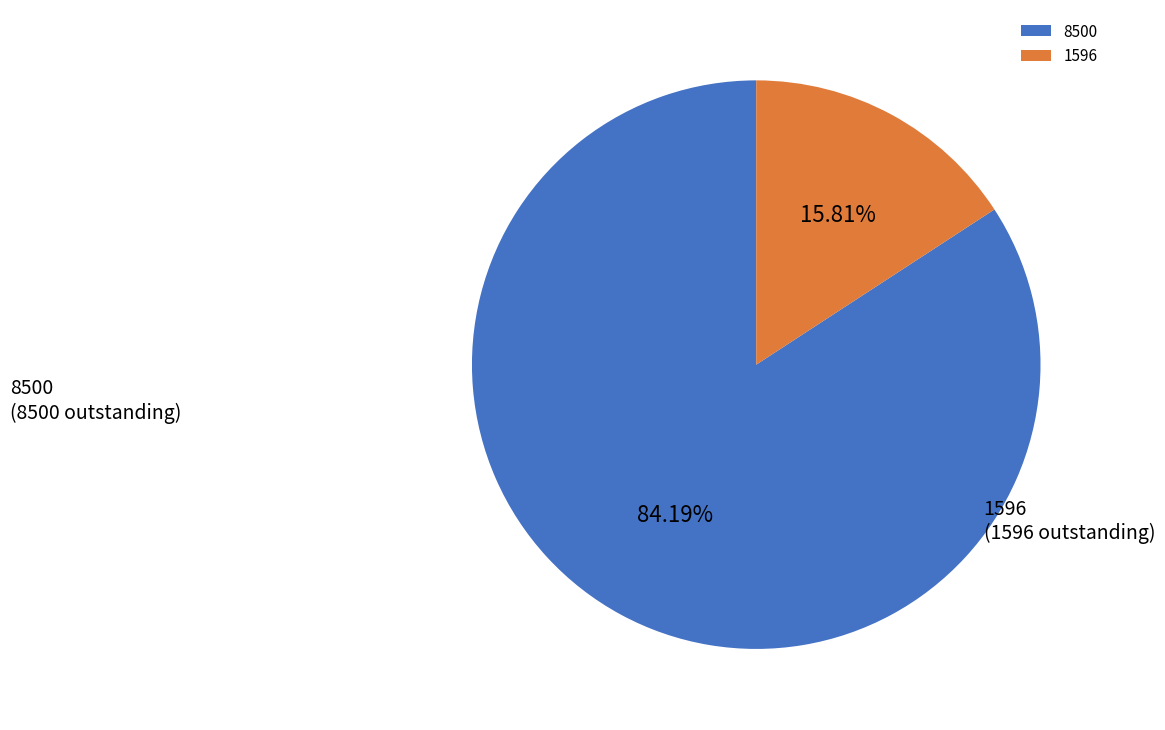

Is it true that 8500 is 97% of the pie?

False